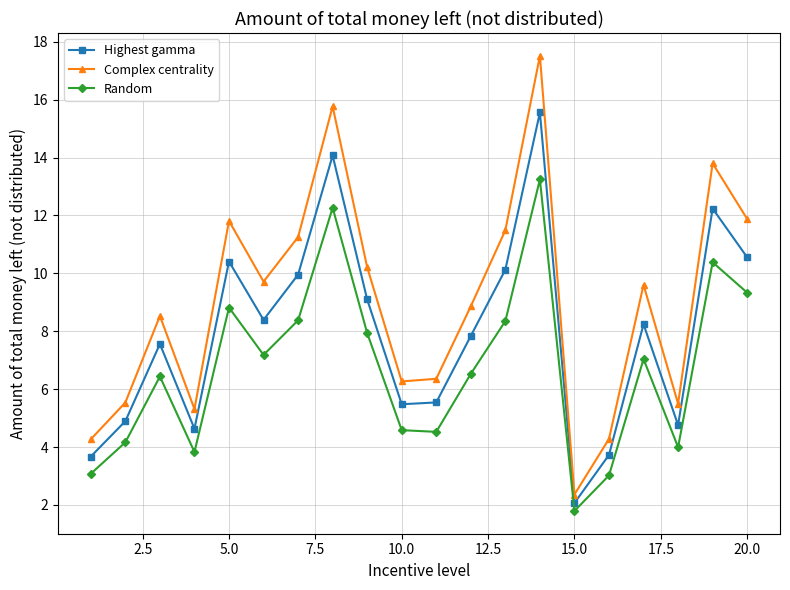

True or false: Complex centrality has more than 2 points higher than both neighbors.

True